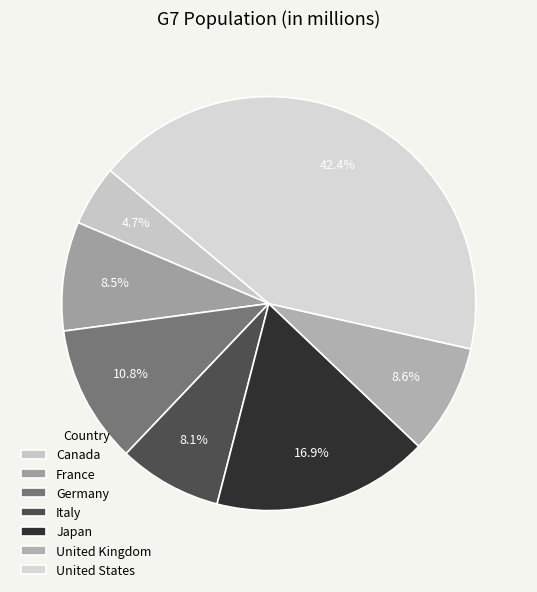

To the nearest percent, what is the difference between the Italy and United Kingdom slice percentages?

1%